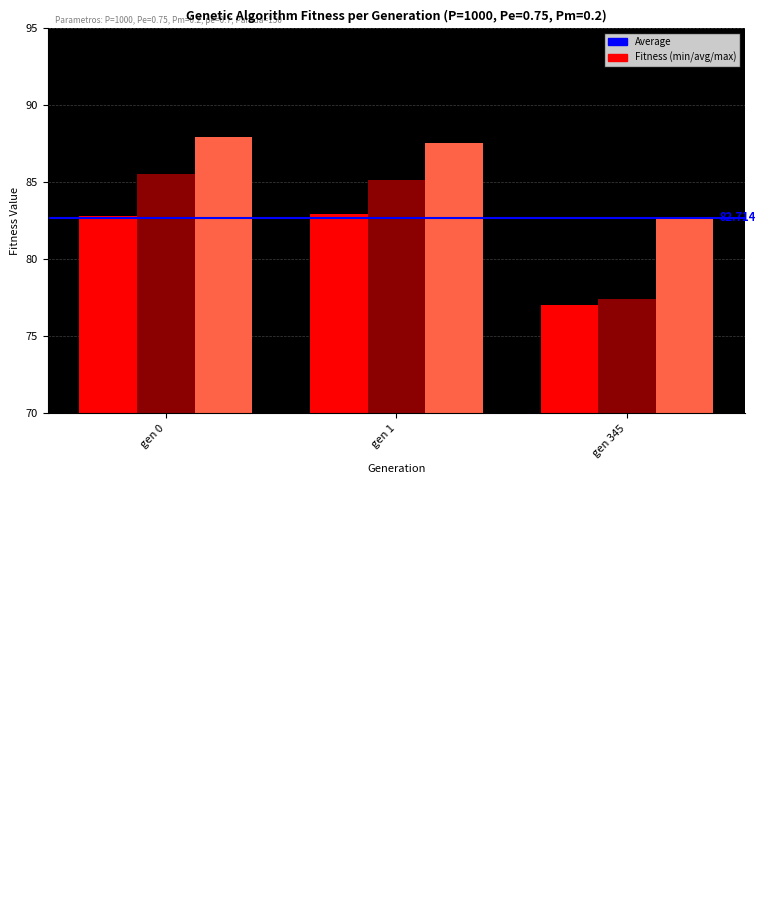

How many data points does each series have?

3